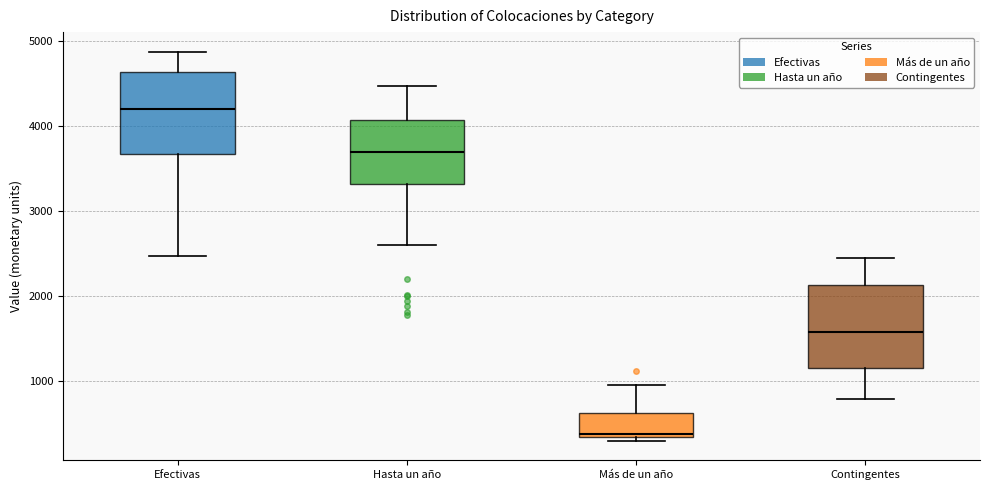

Which box has the lowest median line?

Más de un año